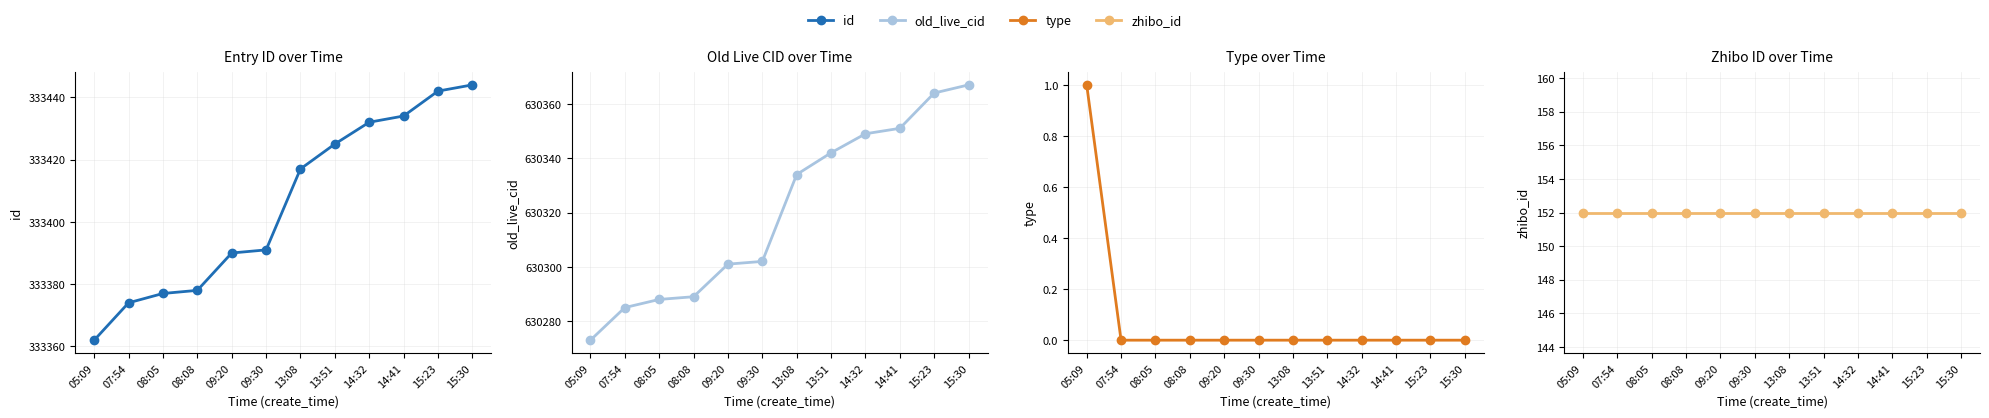

Is it true that id equals 562289 at 05:09?

False